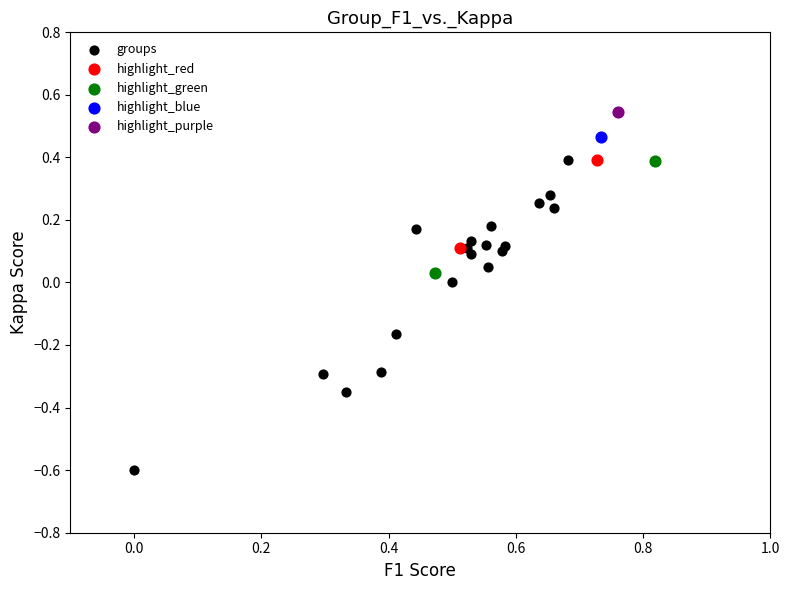

Which series reaches the minimum Y coordinate?

groups